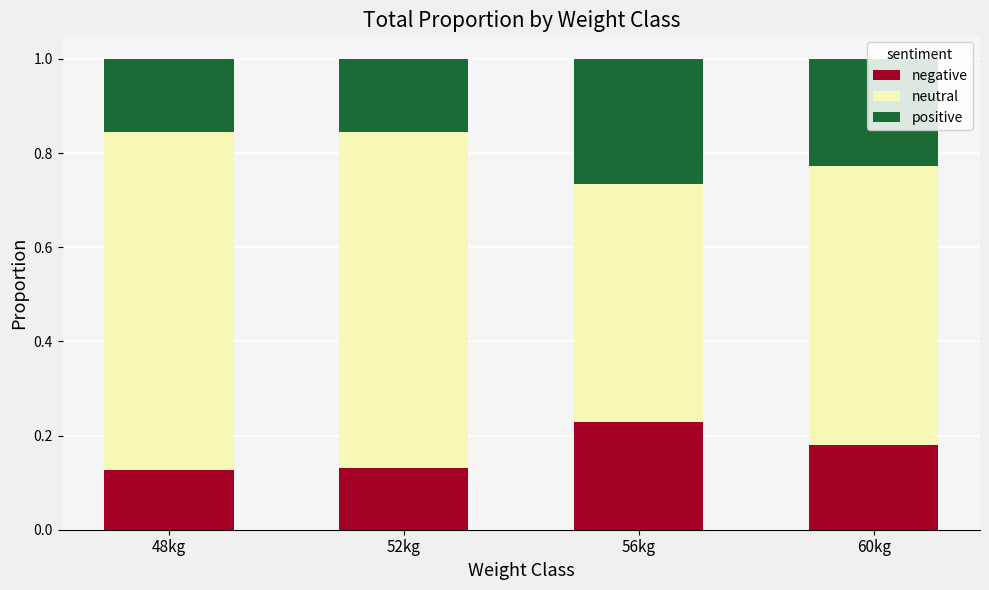

Which category has the highest value in the negative series?

56kg